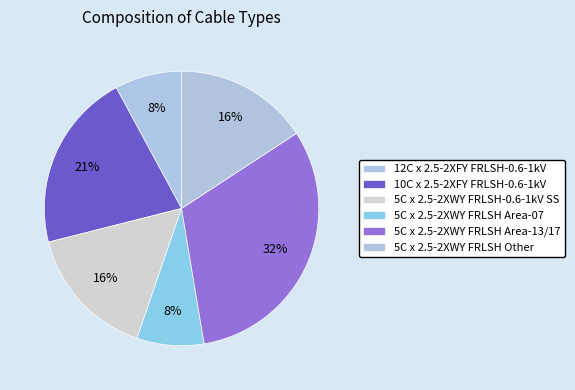

Count the number of slices in the pie.

6